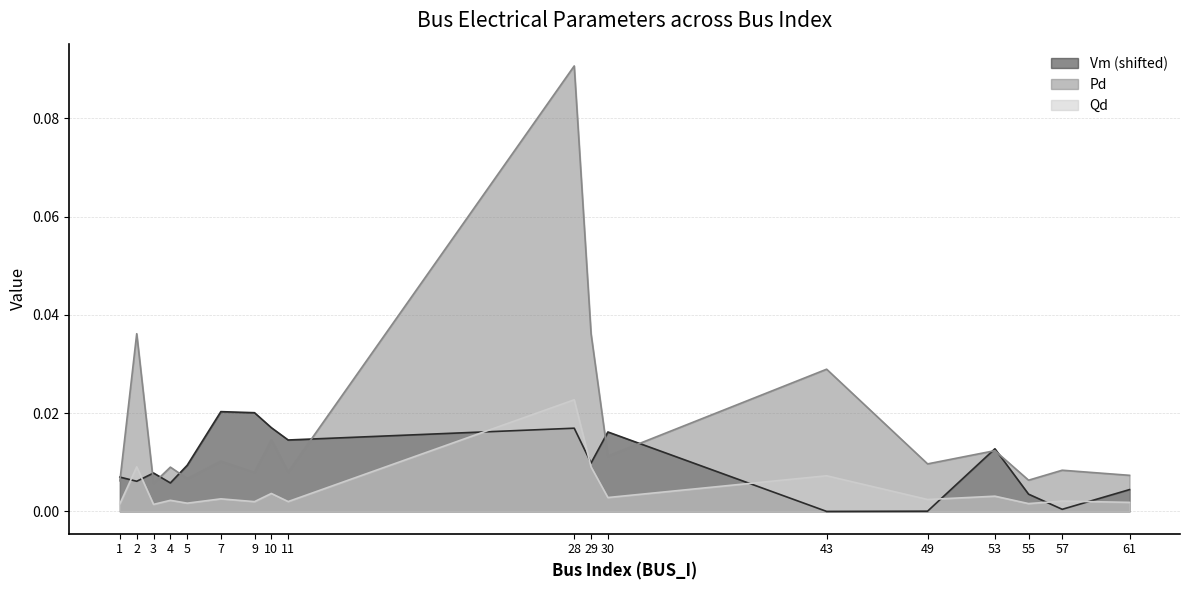

List the series in order of their peak value, lowest first.

Vm (shifted), Qd, Pd